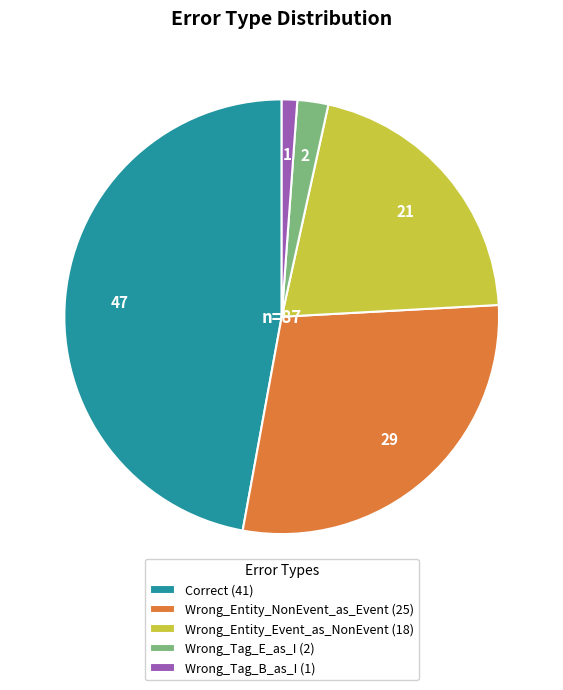

Rank the categories by value from highest to lowest.

Correct, Wrong_Entity_NonEvent_as_Event, Wrong_Entity_Event_as_NonEvent, Wrong_Tag_E_as_I, Wrong_Tag_B_as_I